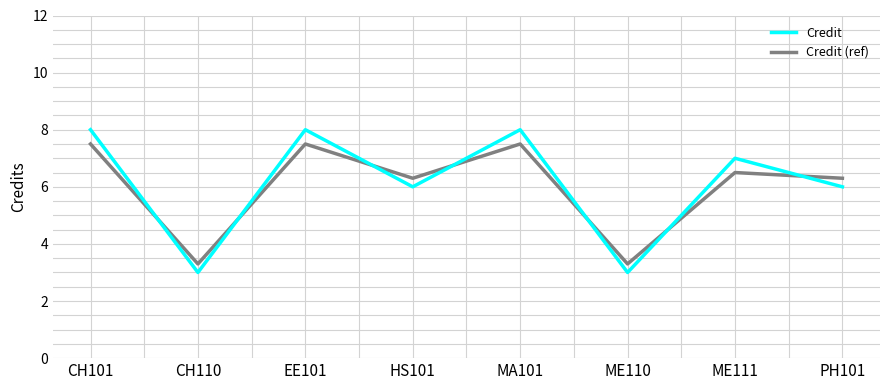

Is the value of Credit (ref) at MA101 greater than the value of Credit at ME111?

Yes